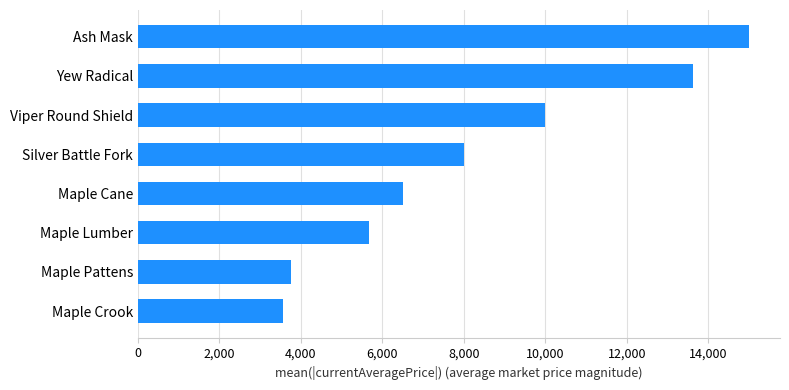

The chart shows a value of 3552.3 at Maple Crook. True or false?

True